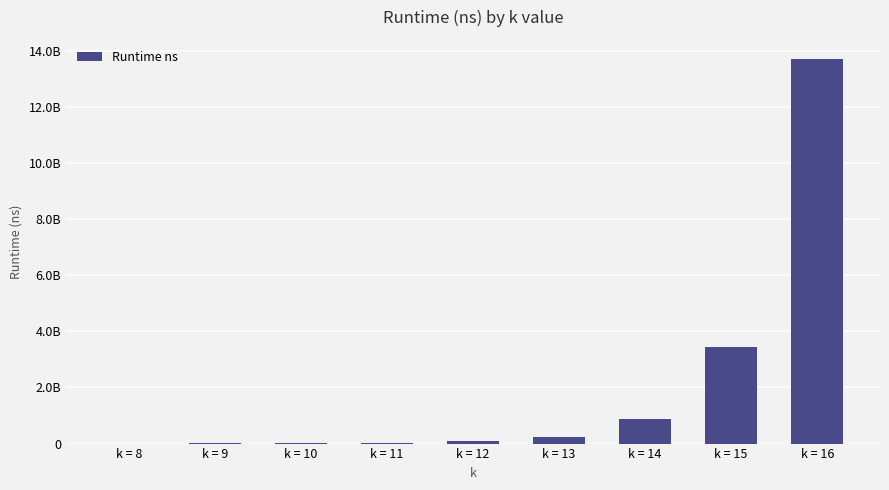

Reading left to right, transcribe all the data shown in this chart.

k = 8=2543694	k = 9=5592561	k = 10=8188447	k = 11=19762268	k = 12=80977960	k = 13=242696061	k = 14=892298342	k = 15=3432703931	k = 16=13701064884